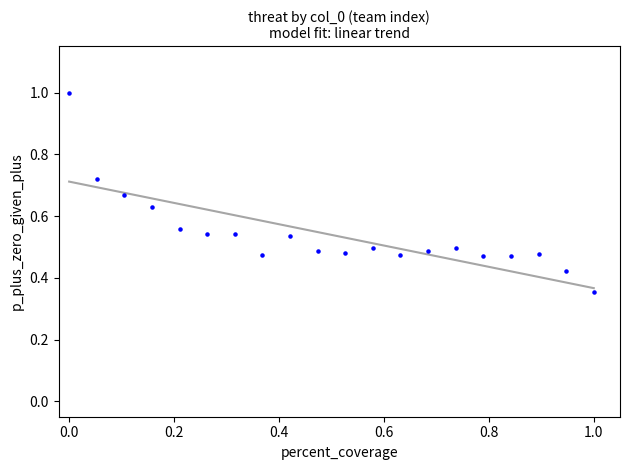

What is the range of X values (max minus min)?

1.0